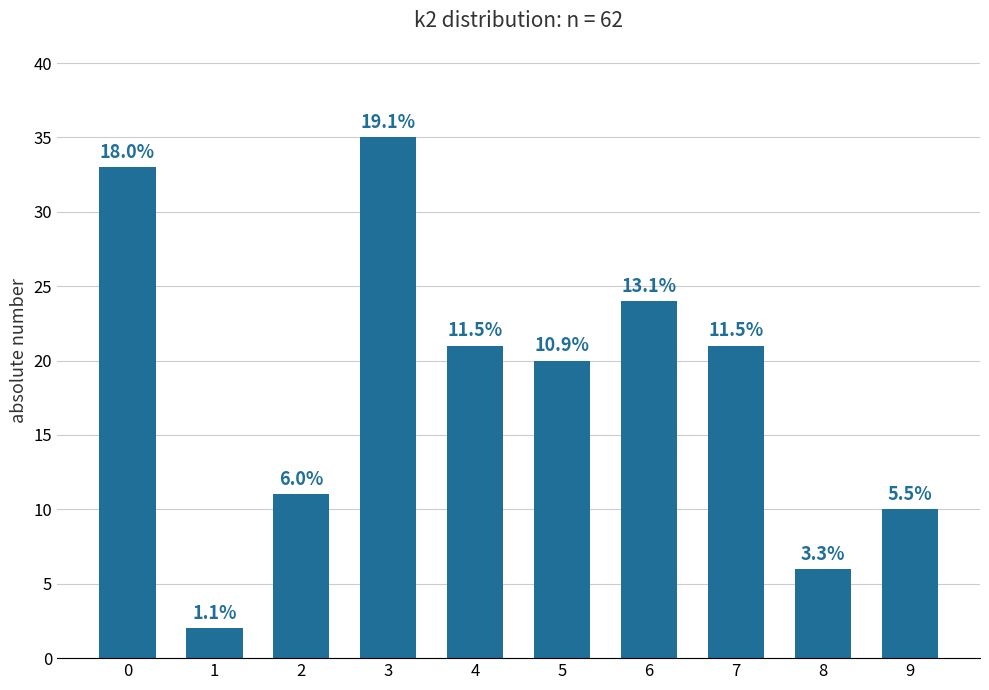

How many bars are there in total?

10